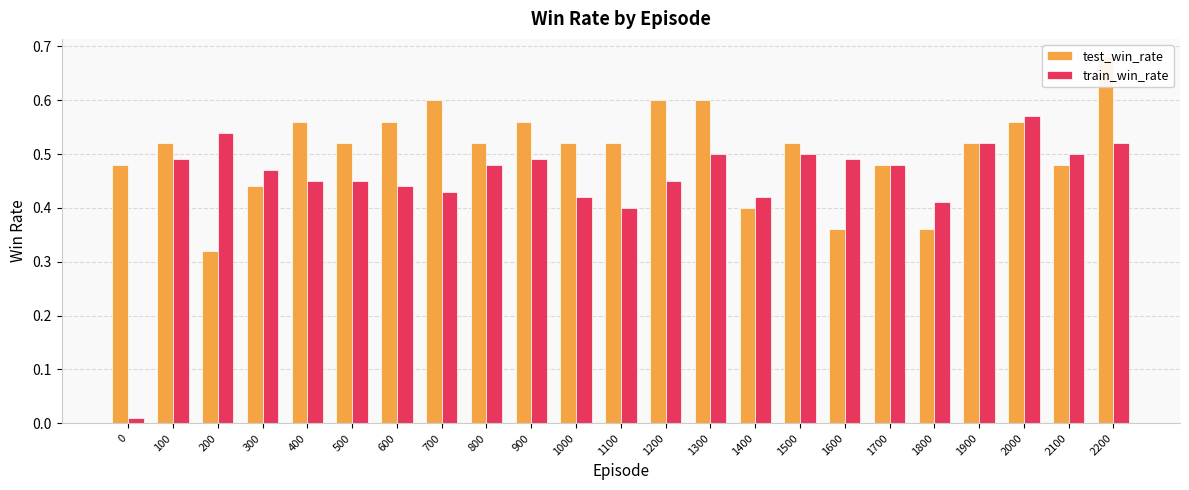

What is the difference between the train_win_rate values at 200 and 400?

0.1